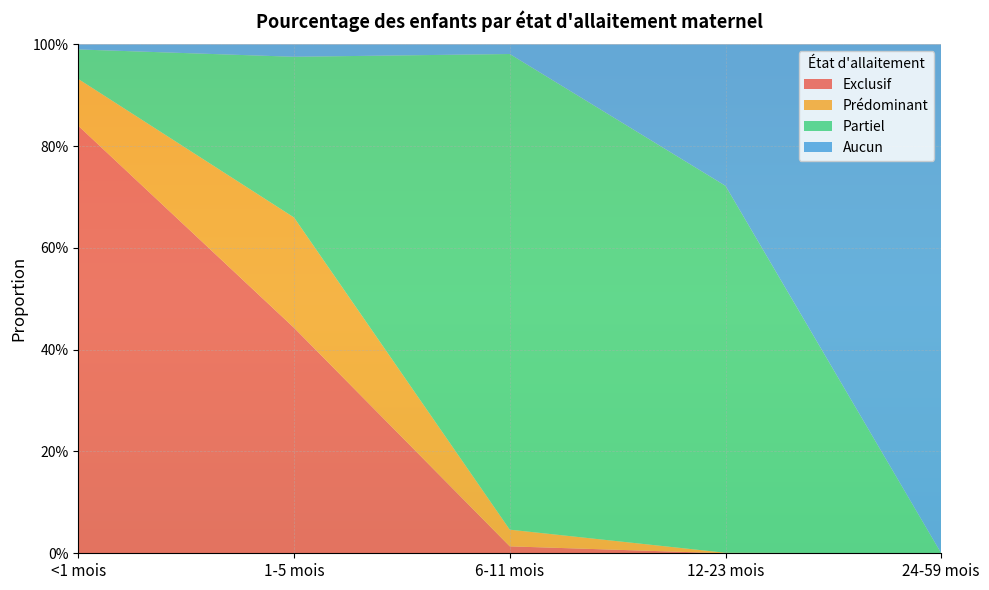

Reading right to left, extract all data points from this chart.

Exclusif: 24-59 mois=0.0	12-23 mois=0.0	6-11 mois=0.0	1-5 mois=0.4	<1 mois=0.8
Prédominant: 24-59 mois=0.0	12-23 mois=0.0	6-11 mois=0.0	1-5 mois=0.2	<1 mois=0.1
Partiel: 24-59 mois=0.0	12-23 mois=0.7	6-11 mois=0.9	1-5 mois=0.3	<1 mois=0.1
Aucun: 24-59 mois=1.0	12-23 mois=0.3	6-11 mois=0.0	1-5 mois=0.0	<1 mois=0.0